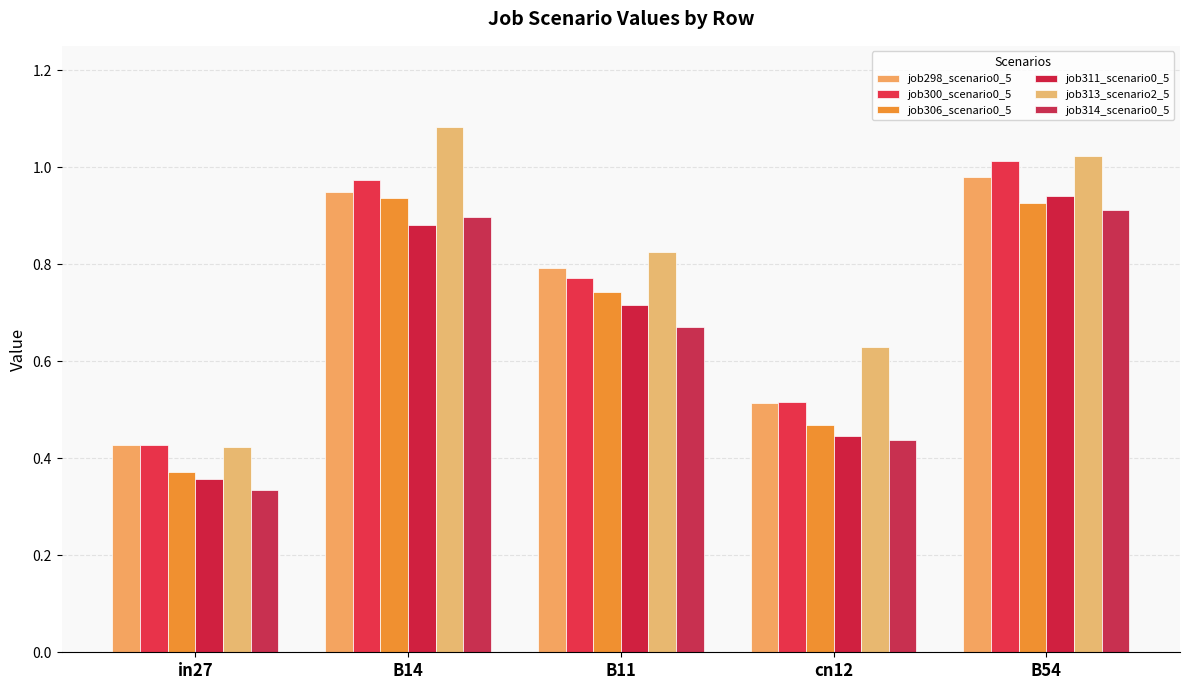

Count the number of data series in this chart.

6